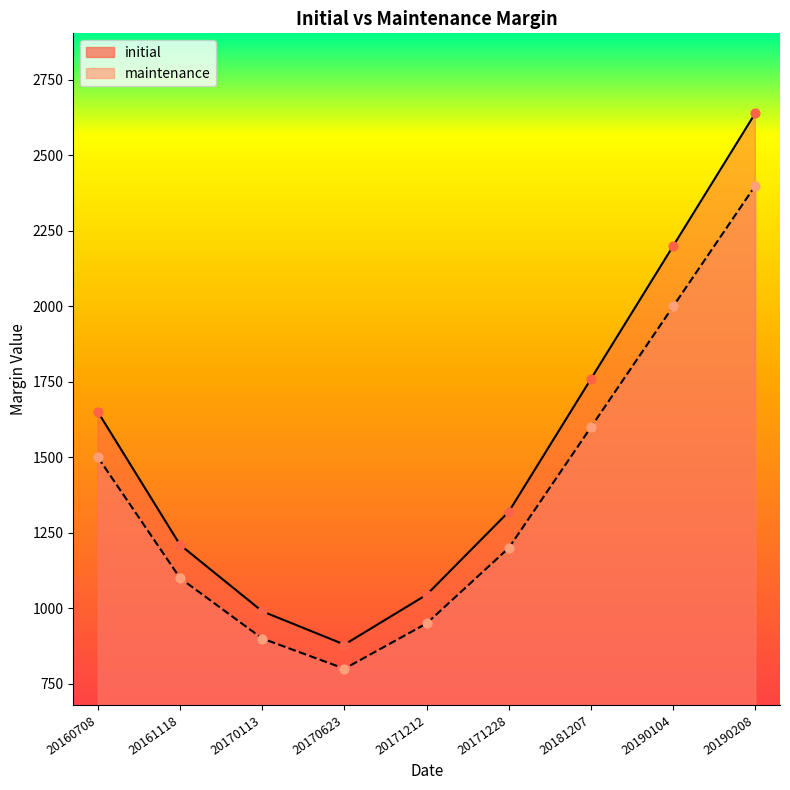

At which category is the sum across all series the highest?

20190208